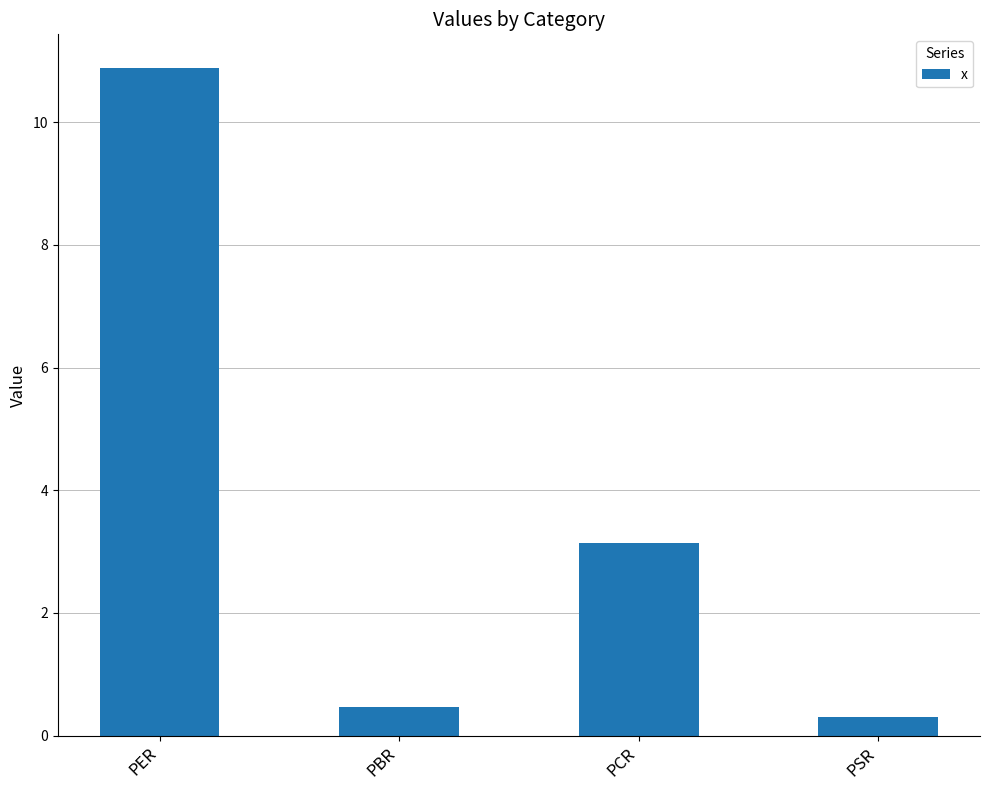

The value at PCR is 3.1. True or false?

True